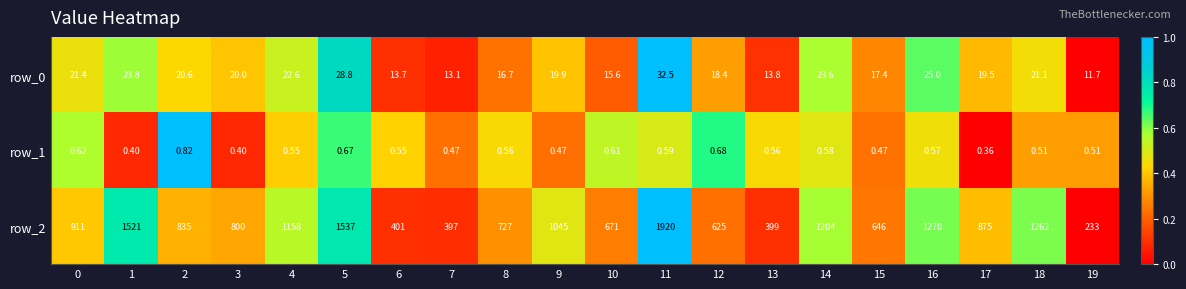

Is the value of row_0 at 18 greater than the value of row_2 at 9?

No